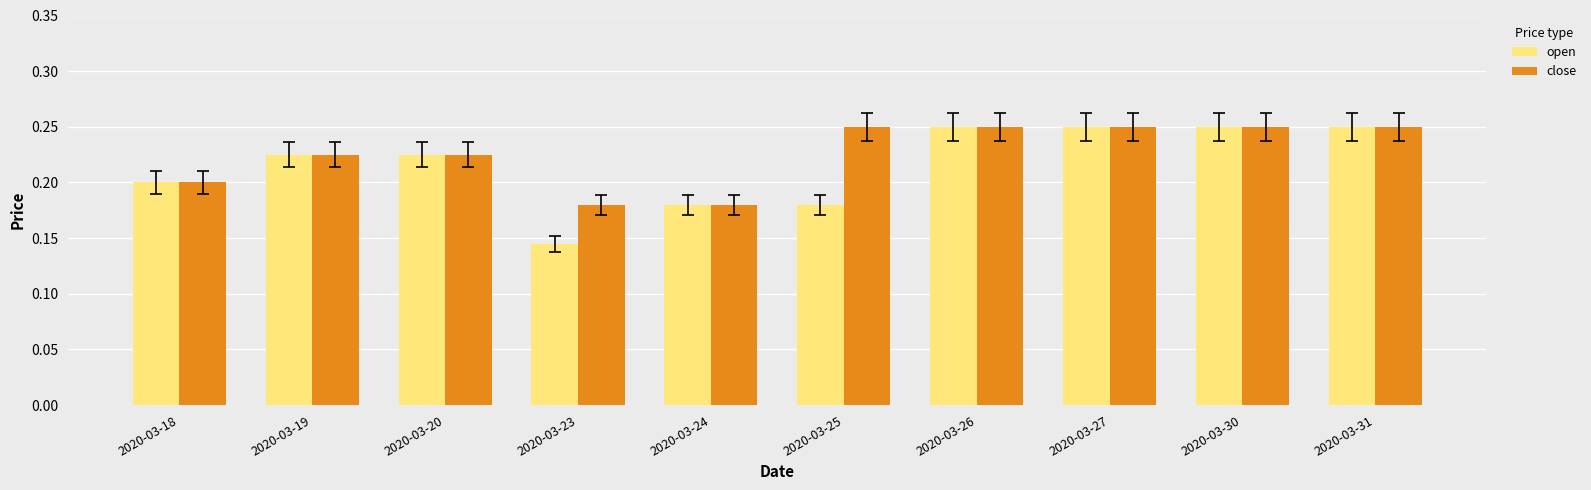

How many bars are there in total?

20